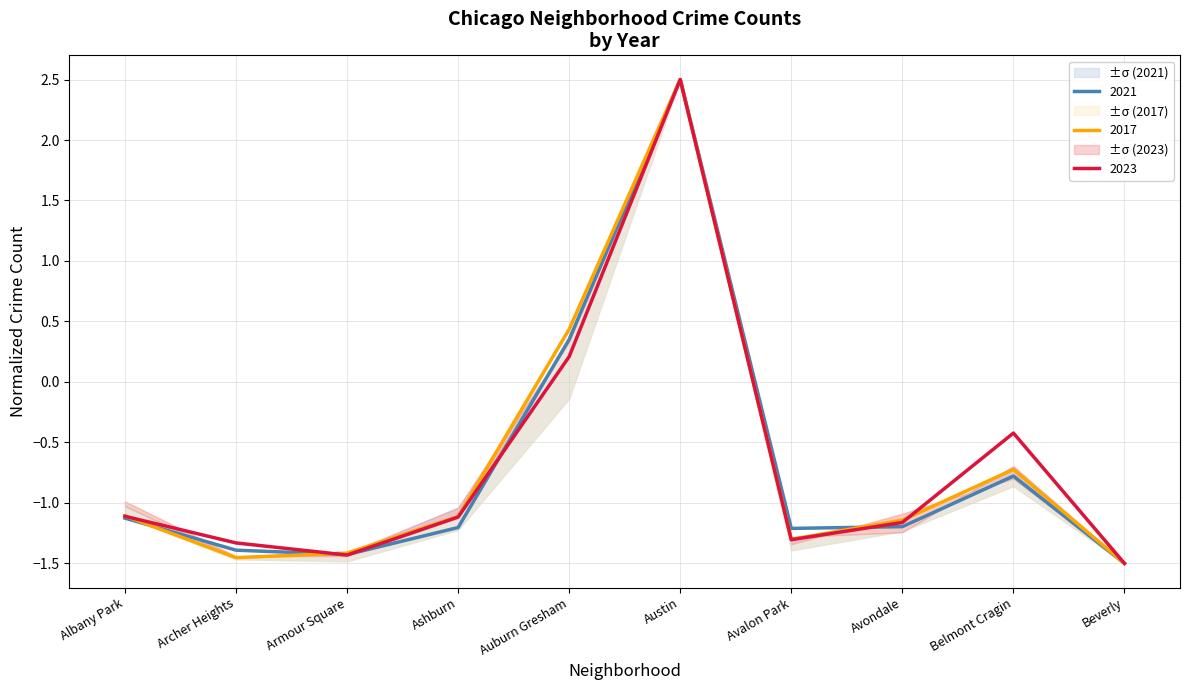

Is the value of 2023 at Belmont Cragin greater than the value of 2017 at Avalon Park?

Yes